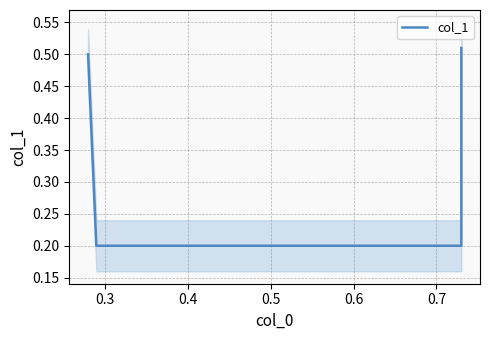

What is the difference between the maximum and minimum values?

0.3